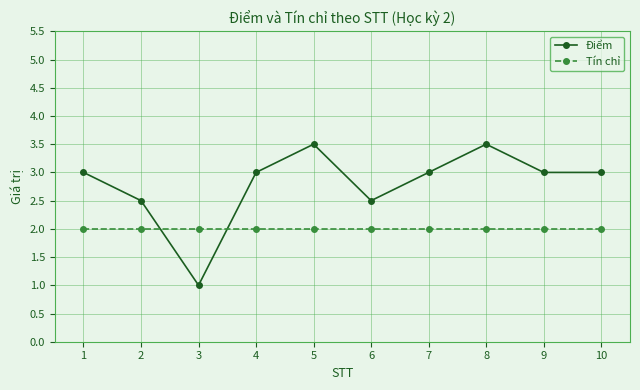

What are all the series names shown in the legend?

Điểm, Tín chỉ